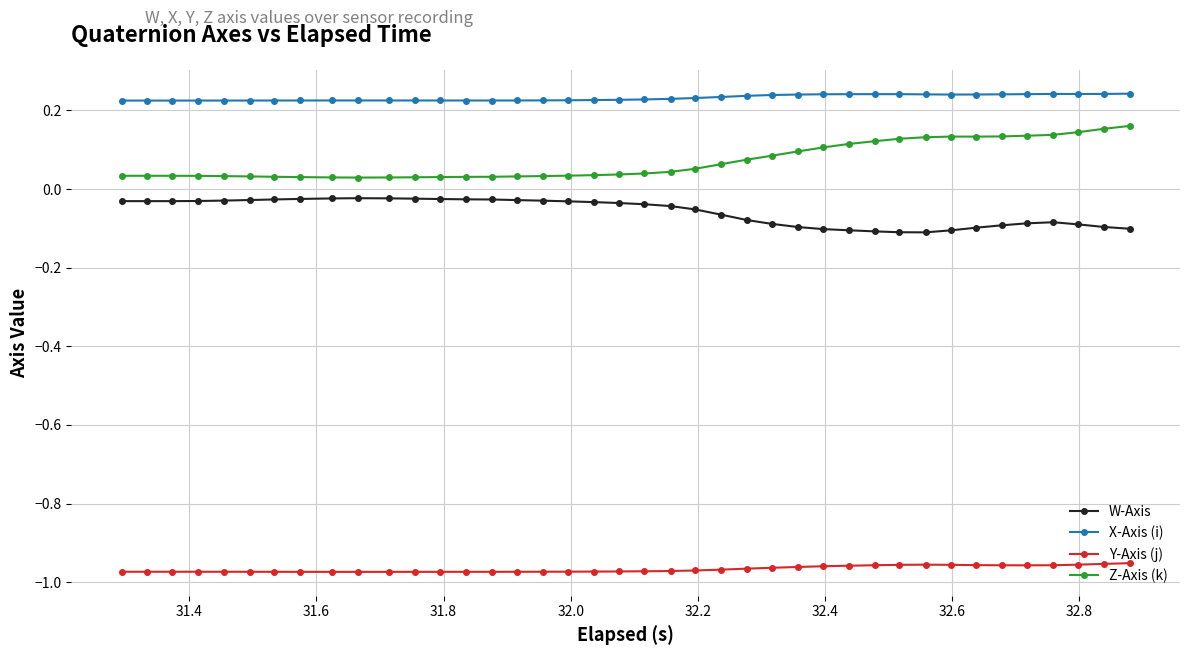

List the series in order of their peak value, highest first.

X-Axis (i), Z-Axis (k), W-Axis, Y-Axis (j)